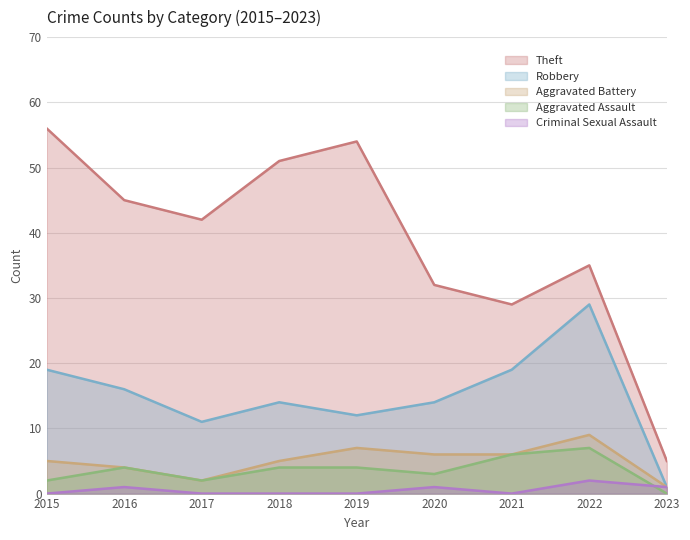

True or false: Theft has a value of 32 at 2020.

True